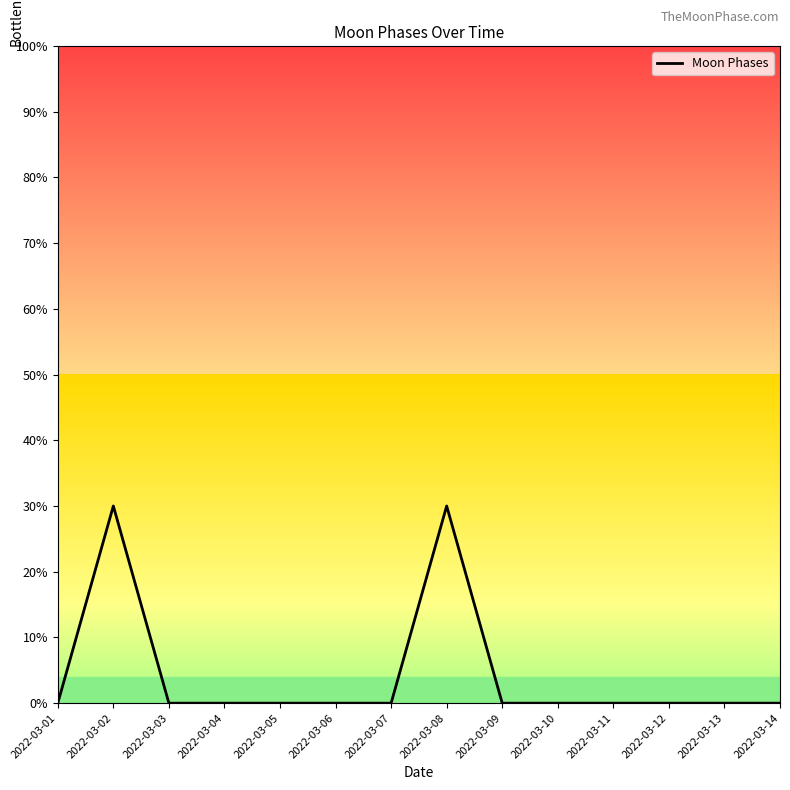

True or false: the data has more than 0 interior local peaks.

True